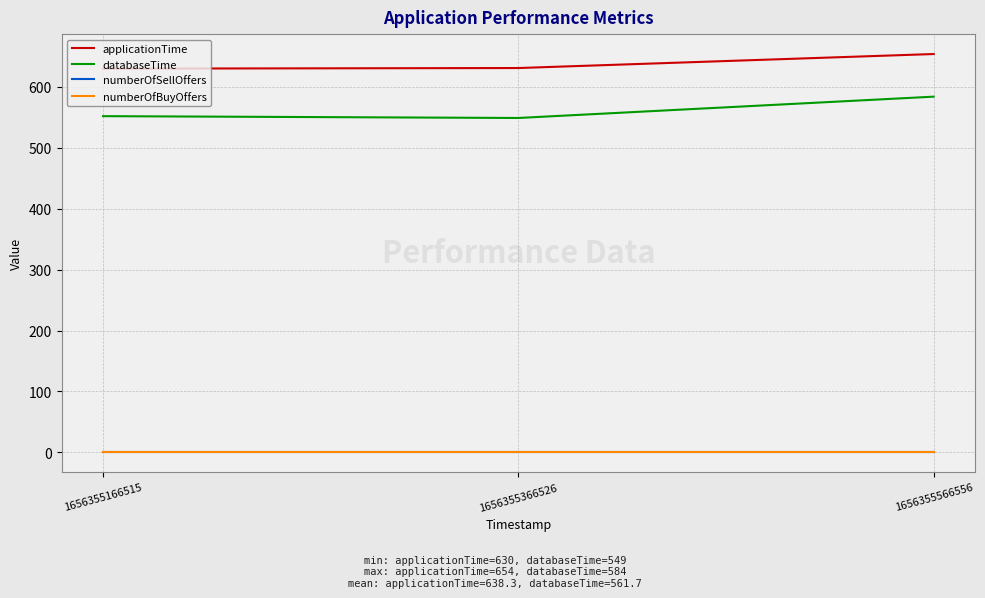

Which series changed the most between 1656355166515 and 1656355366526?

databaseTime